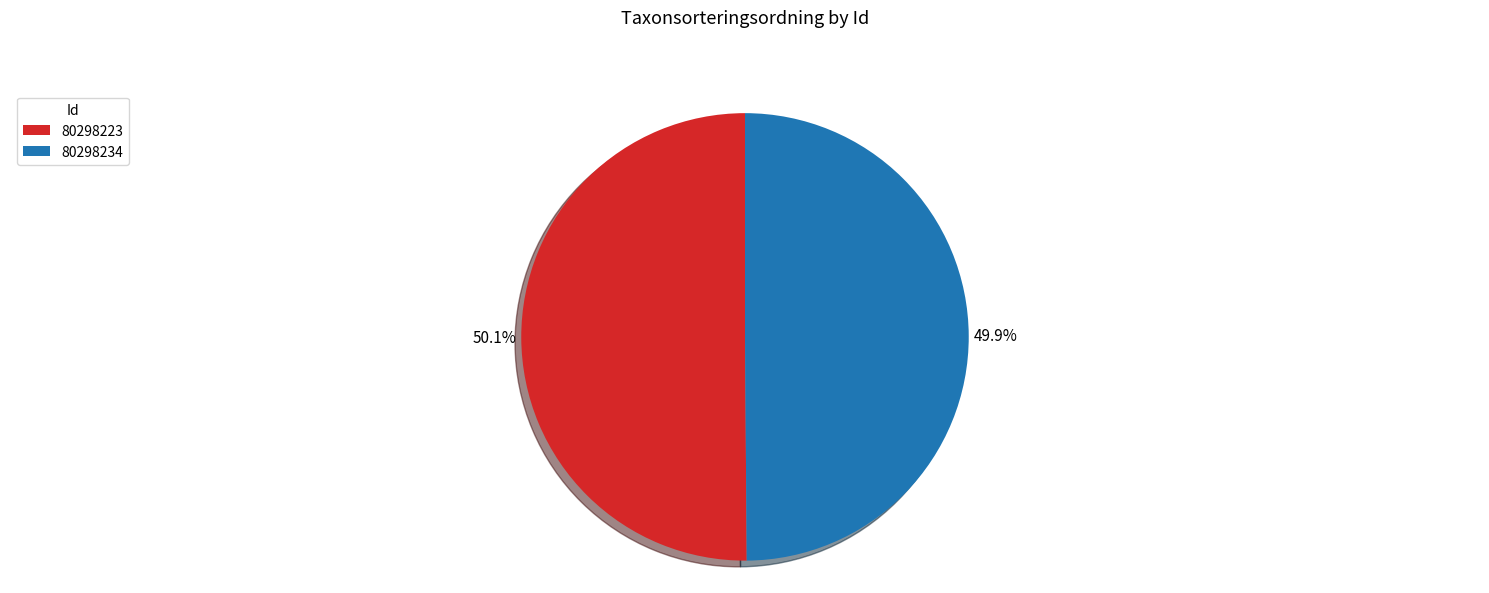

Does any single category account for the majority?

Yes